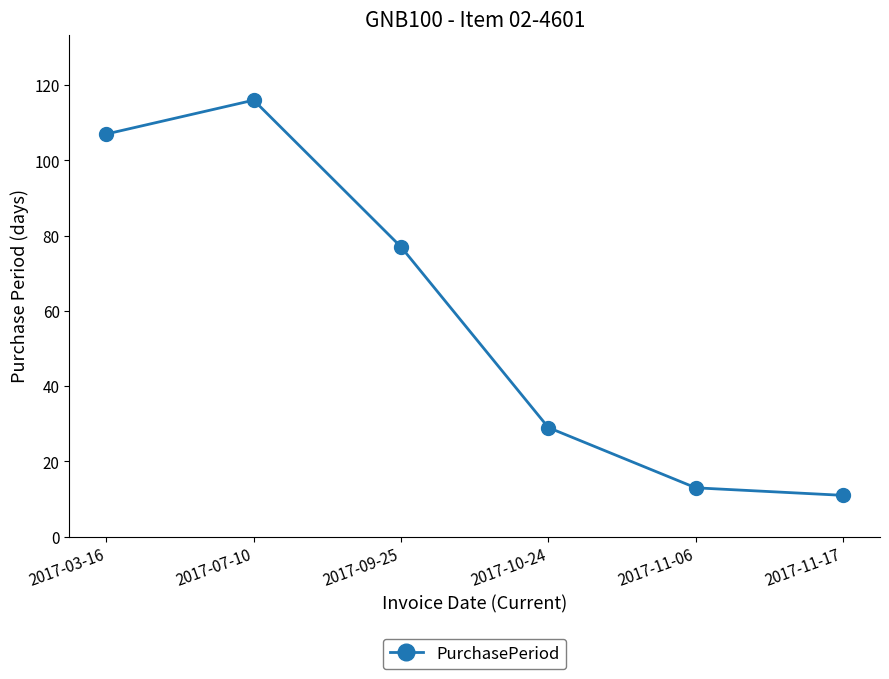

What position from the left is 2017-03-16?

1